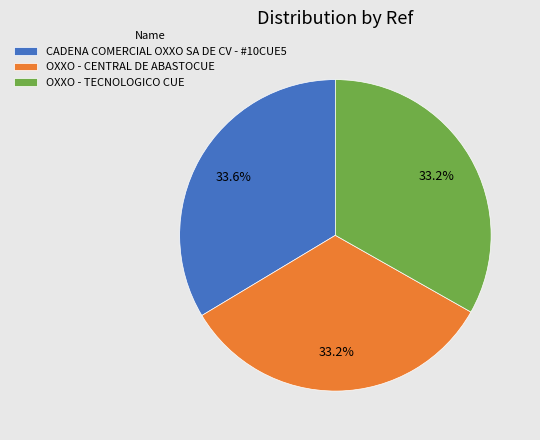

Is it true that OXXO - TECNOLOGICO CUE is 33% of the pie?

True